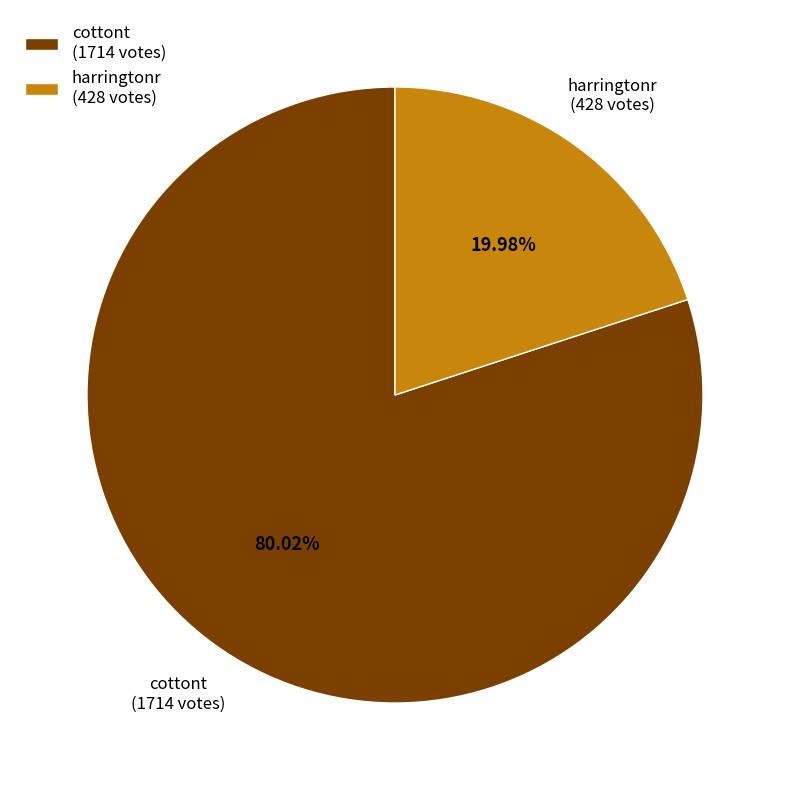

How many segments does this pie chart have?

2